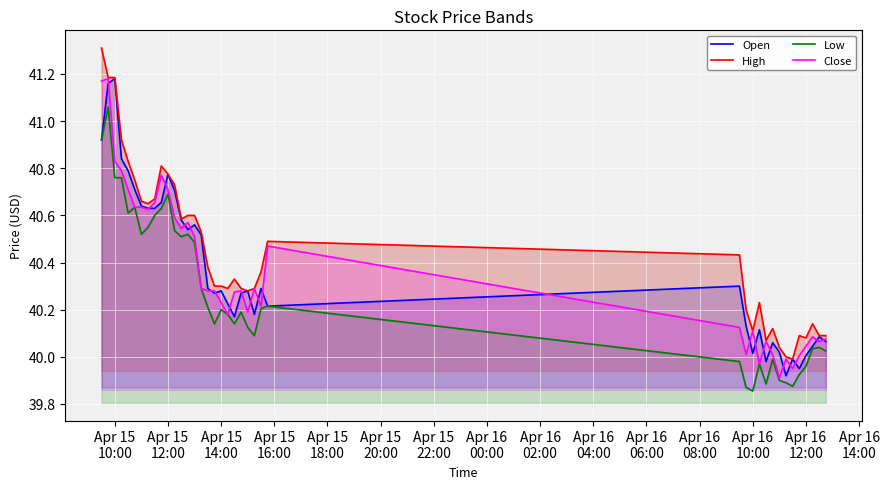

Does the chart display data point markers on the line(s)?

No